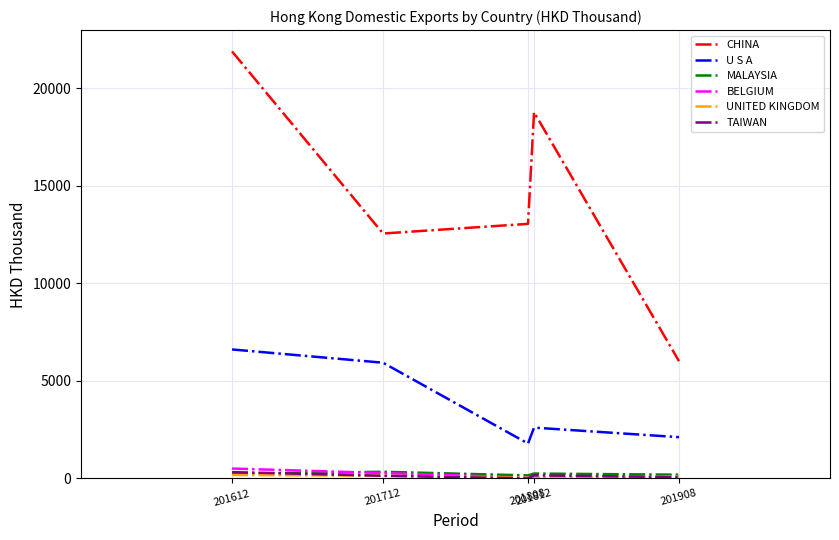

Is this an area chart (filled region under the line)?

No